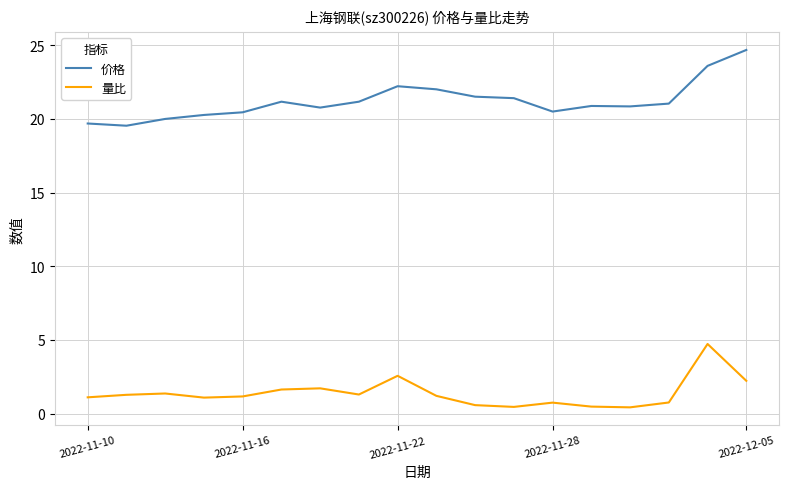

How many lines are shown in the chart?

2